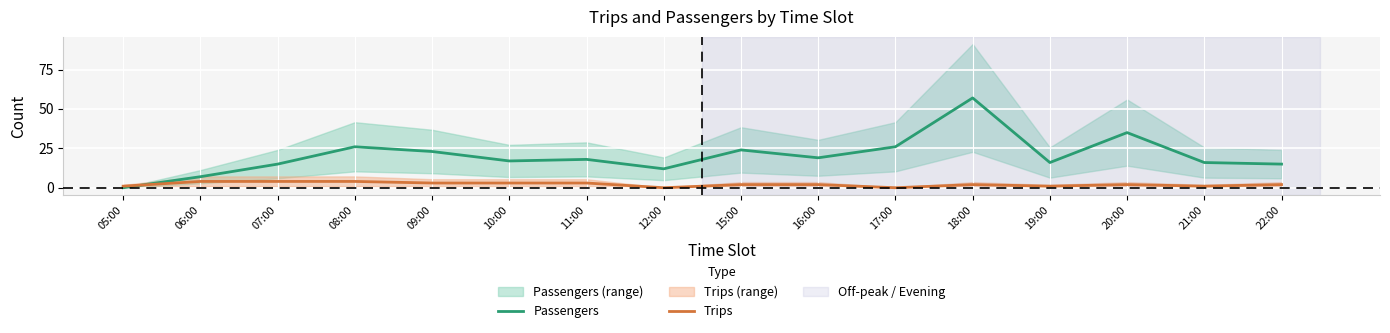

Where do Passengers and Trips first cross each other?

05:00 and 06:00